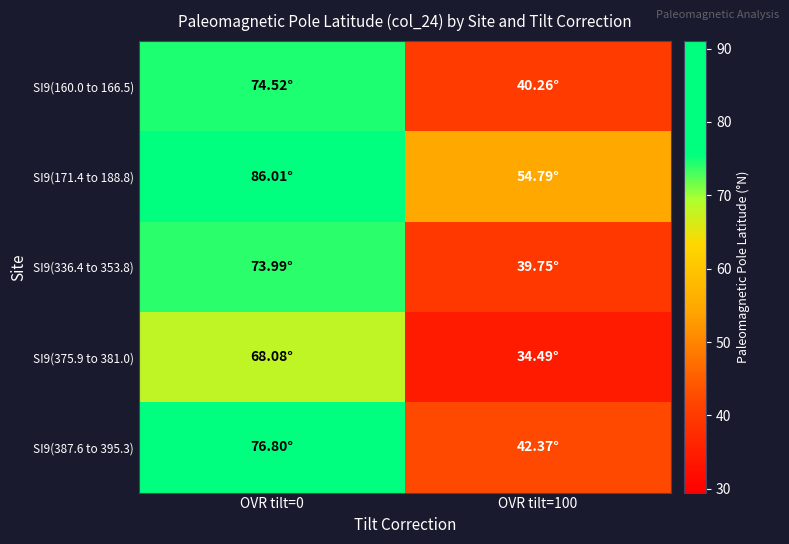

Which series has the largest total across all categories?

SI9(171.4 to 188.8)